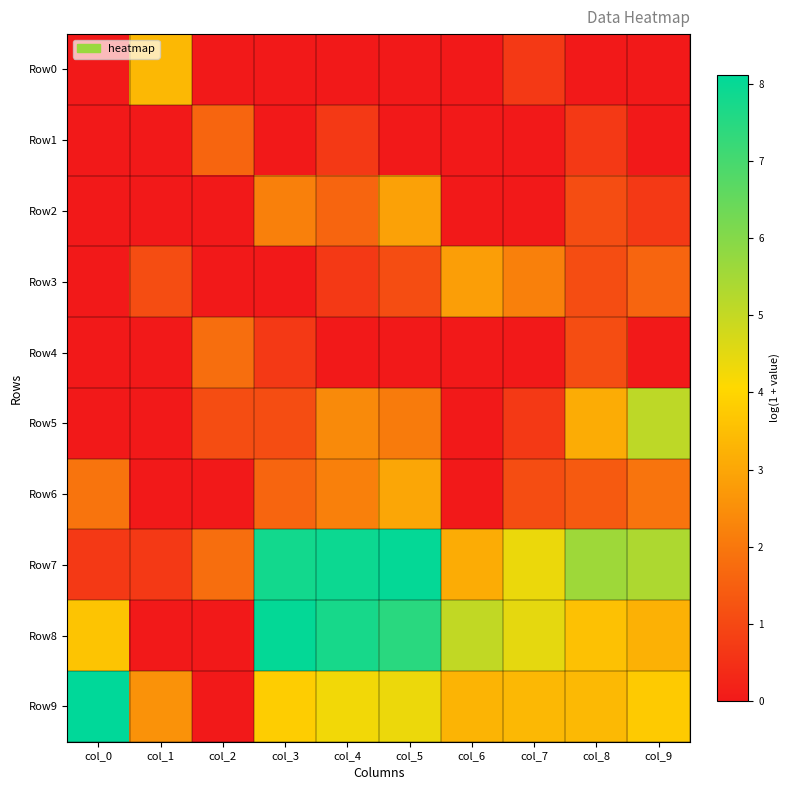

At which category does the chart reach its minimum across all series?

col_0